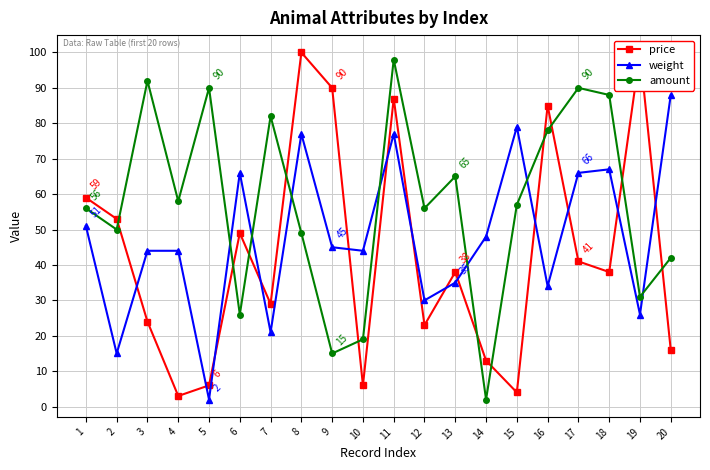

What is the difference between the maximum and second lowest values in the weight series?

73